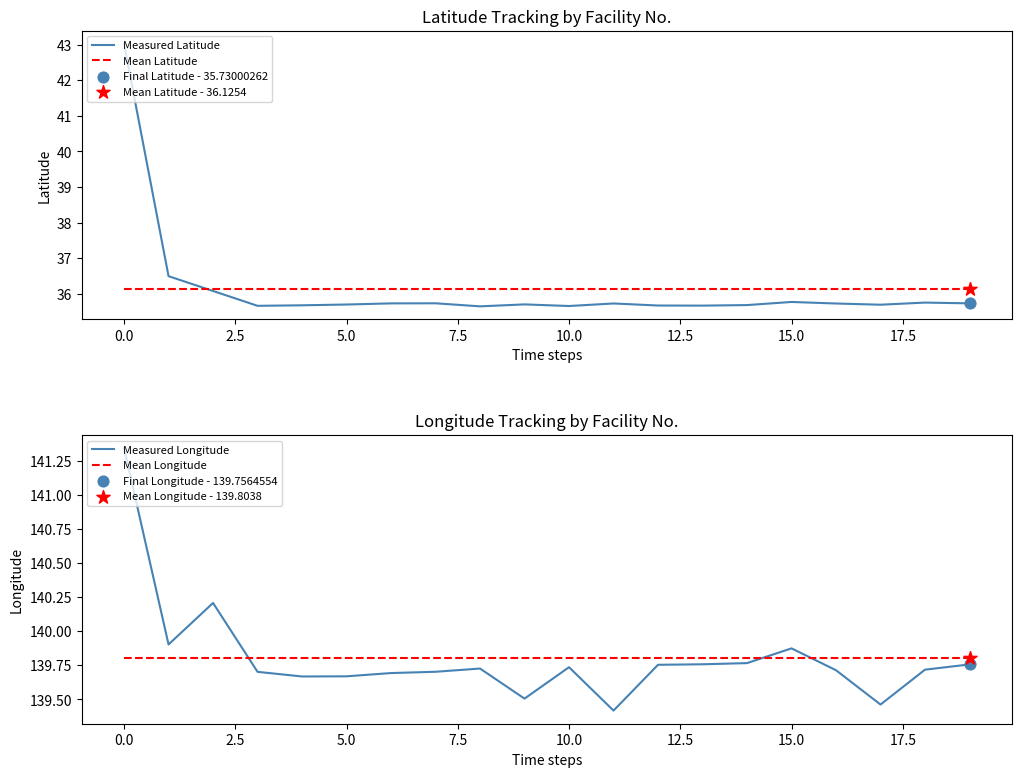

What is the maximum value for Mean Latitude?

36.1